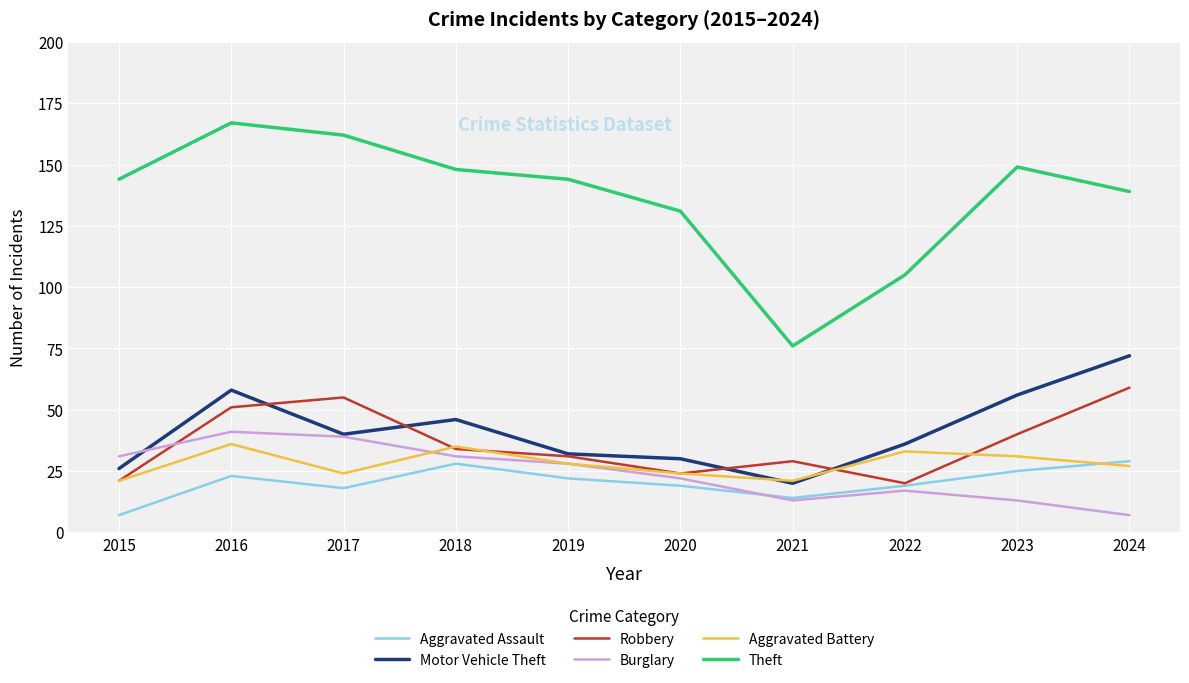

Which category has the highest value across all series?

2016